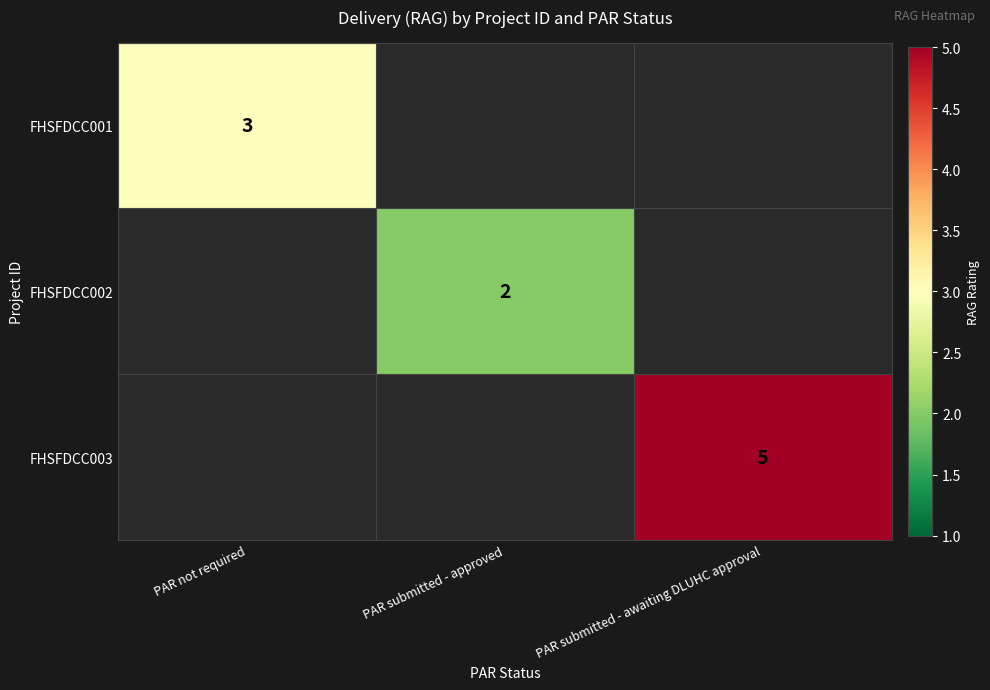

List the labels in order of FHSFDCC002 value, largest first.

PAR submitted - approved, PAR not required, PAR submitted - awaiting DLUHC approval